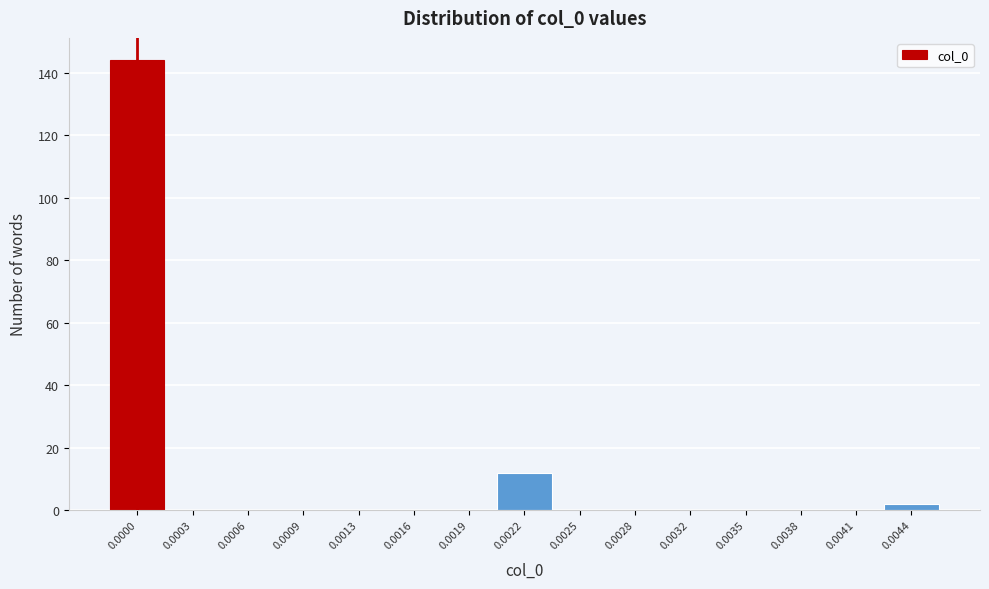

Is it true that the value at 0.0038 is 0?

True